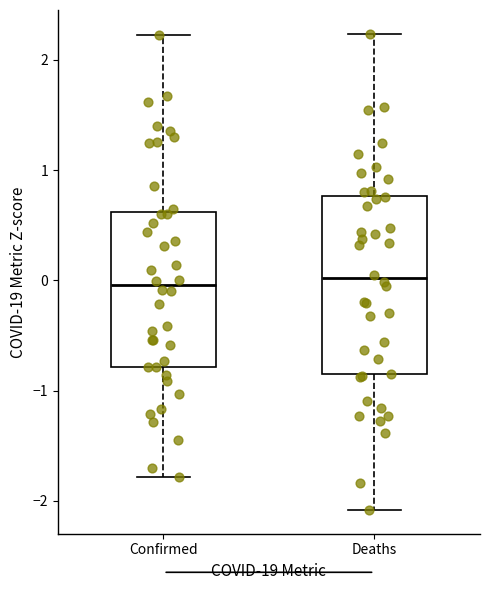

Which box is the tallest, from its lower edge to its upper edge?

Deaths